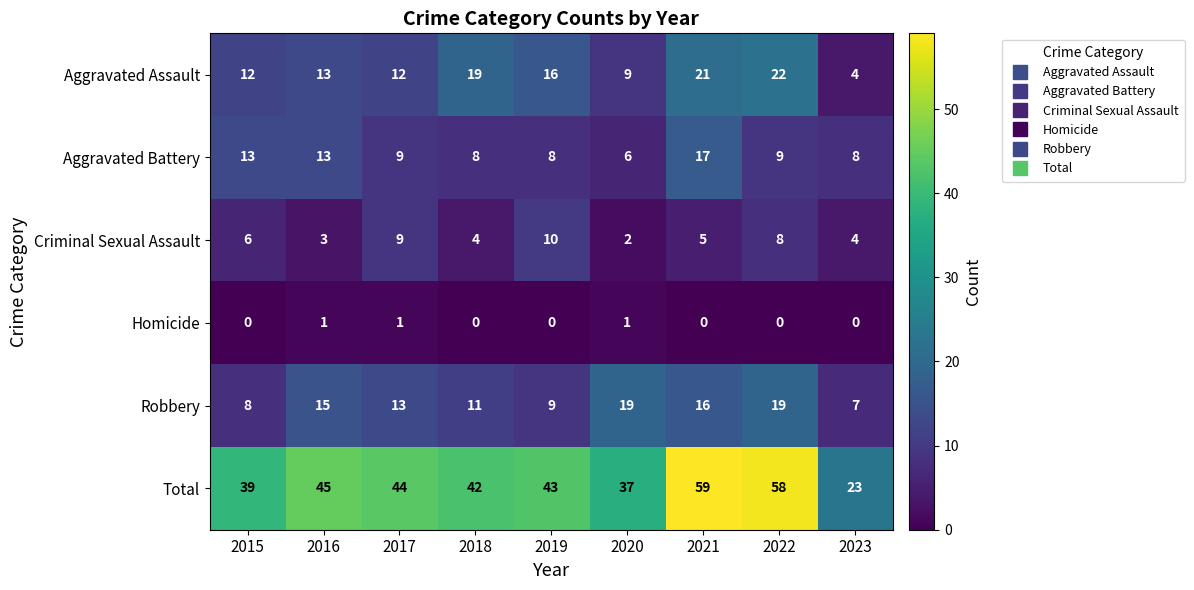

What is the sum of the Aggravated Assault values at 2021 and 2015?

33